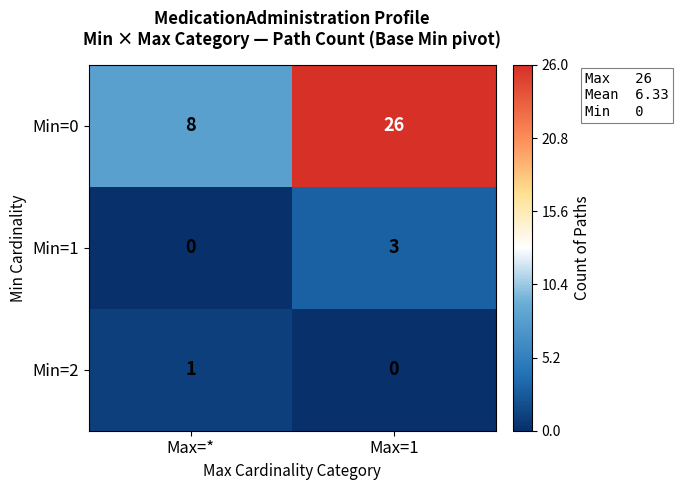

How many values in the Min=2 series are below 1?

1